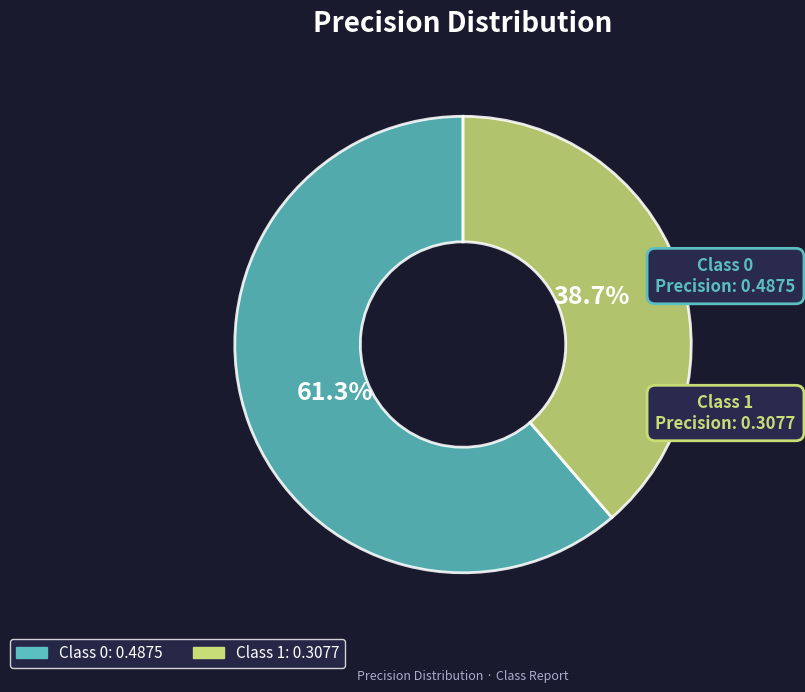

Does any single category account for the majority?

Yes